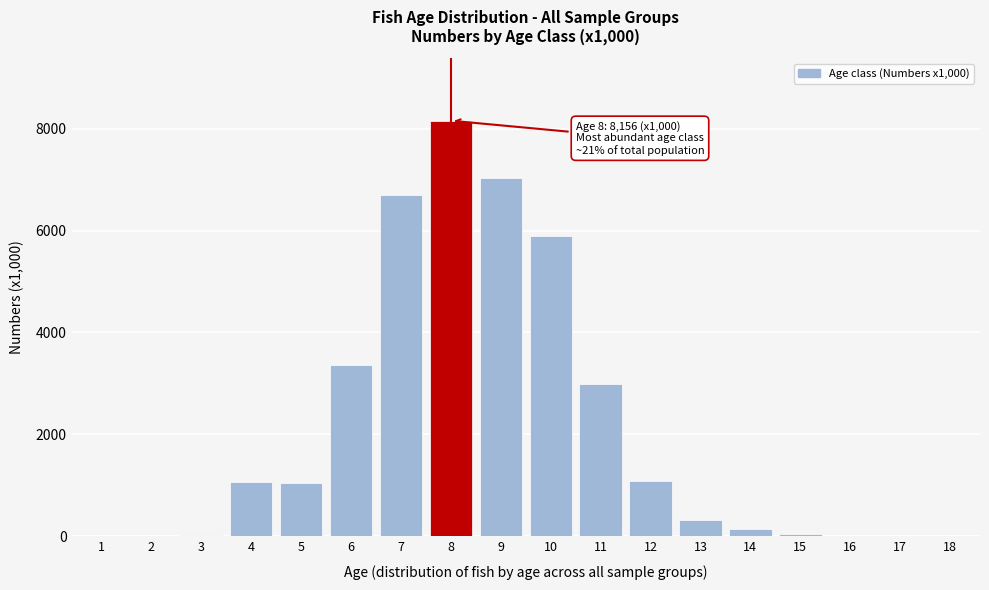

Is it true that the value at 6 is 675.9?

False